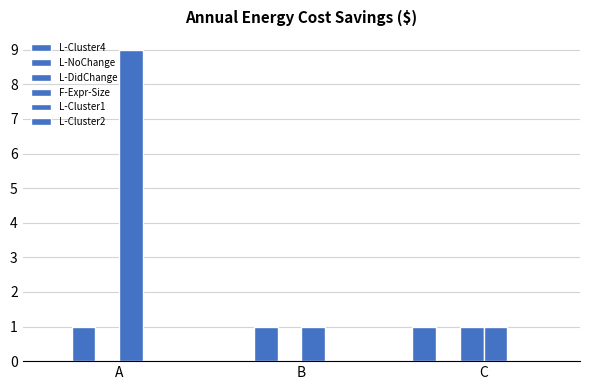

How many distinct data groups are displayed?

4